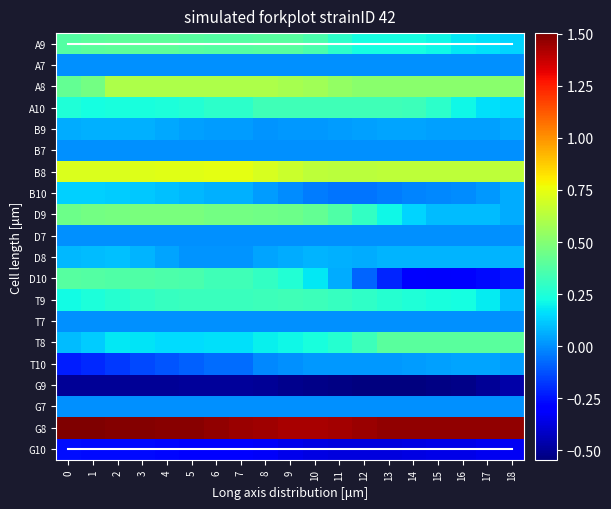

Which series has the largest total across all categories?

G8